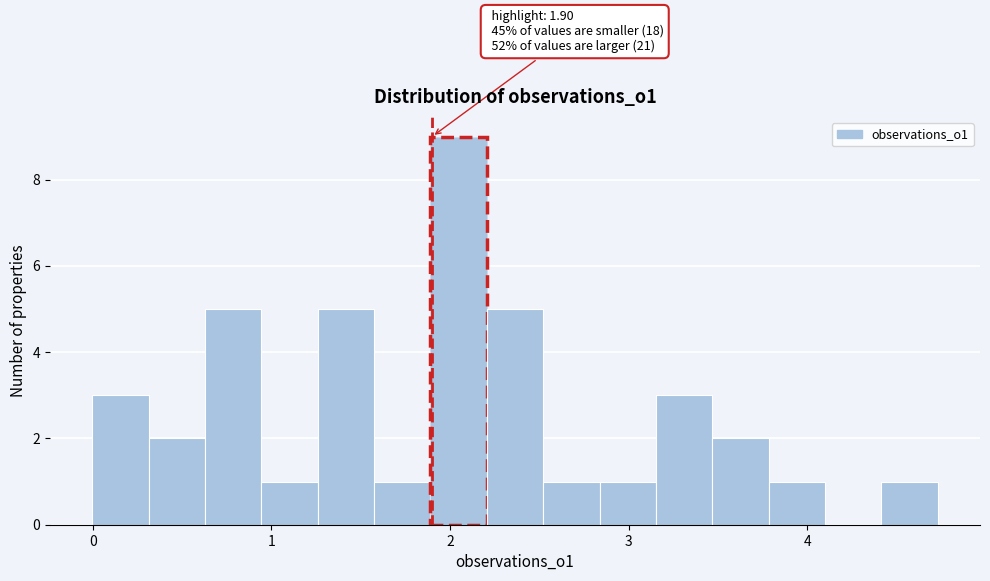

Read against the x-axis, roughly where is the centre of the tallest bar?

2.0